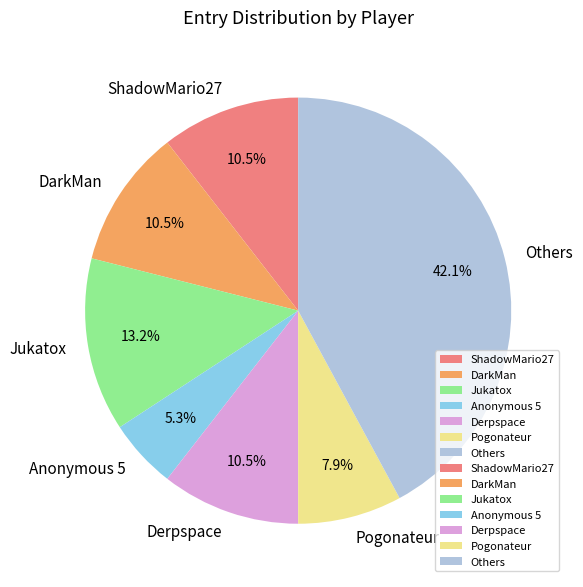

Is there a majority slice in this chart?

No